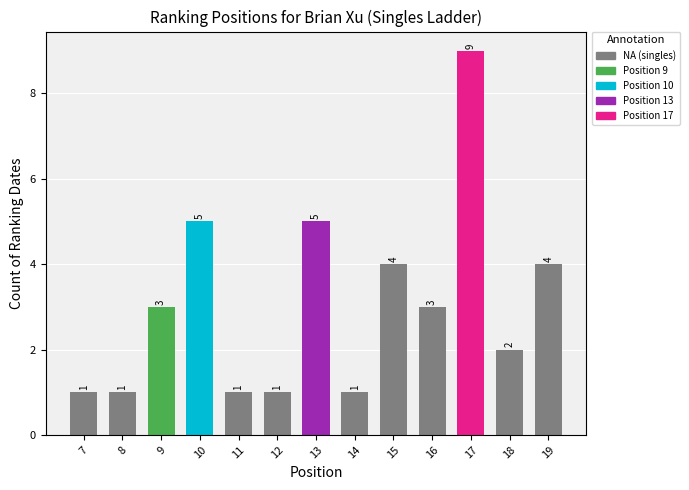

What is the change in value from 10 to 15?

-1